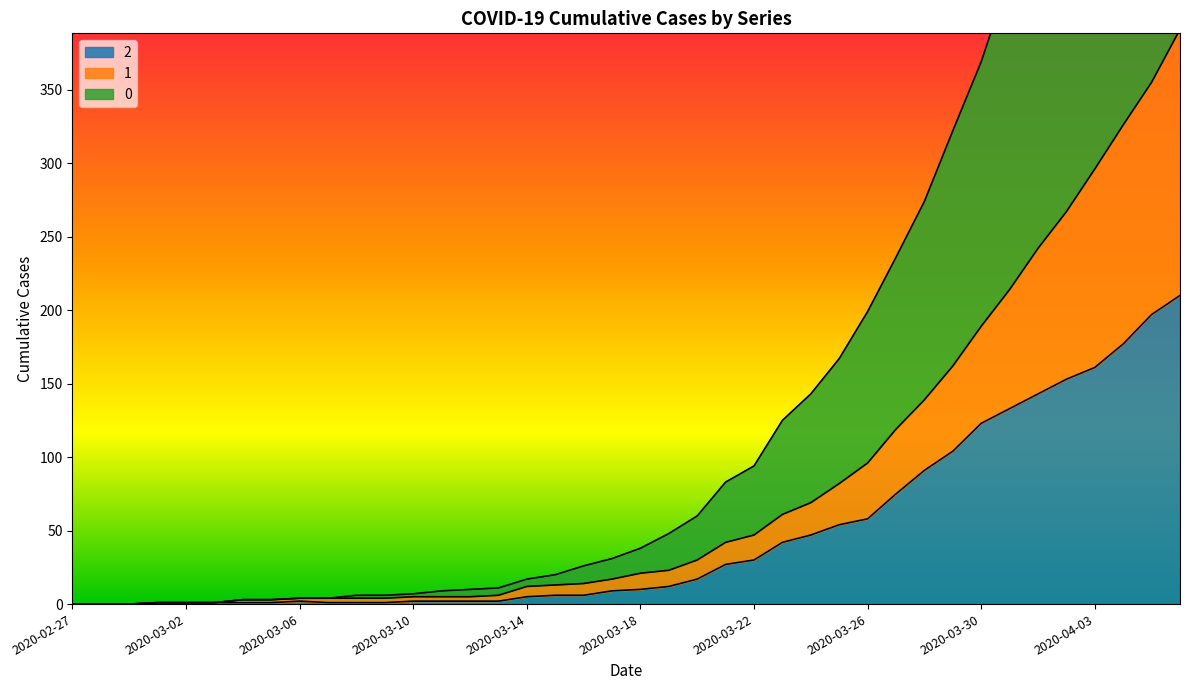

True or false: 0 has a value of 10 at 2020-03-12.

True